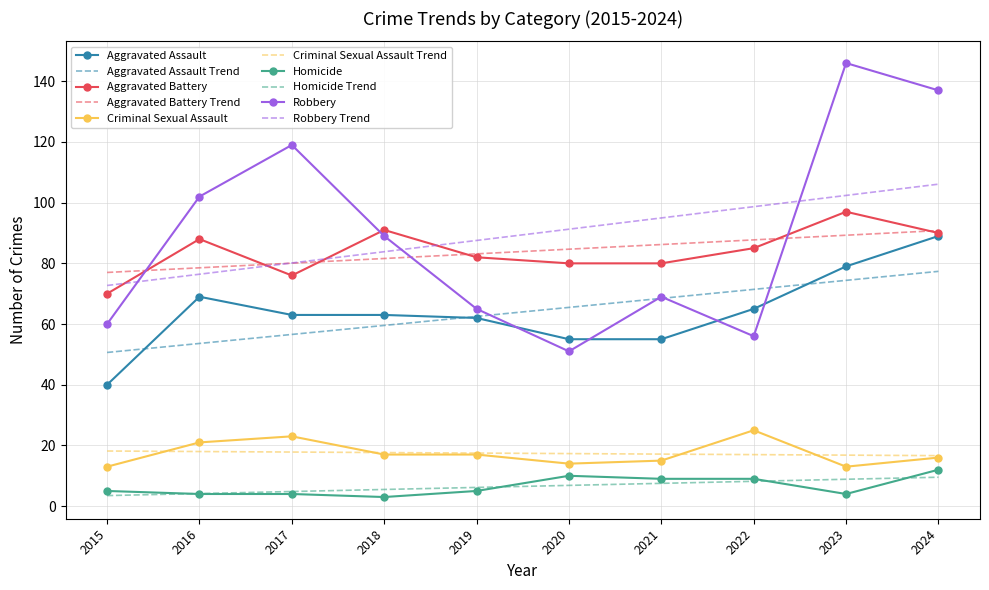

What is the spread (max minus min) of values at 2020?

84.4